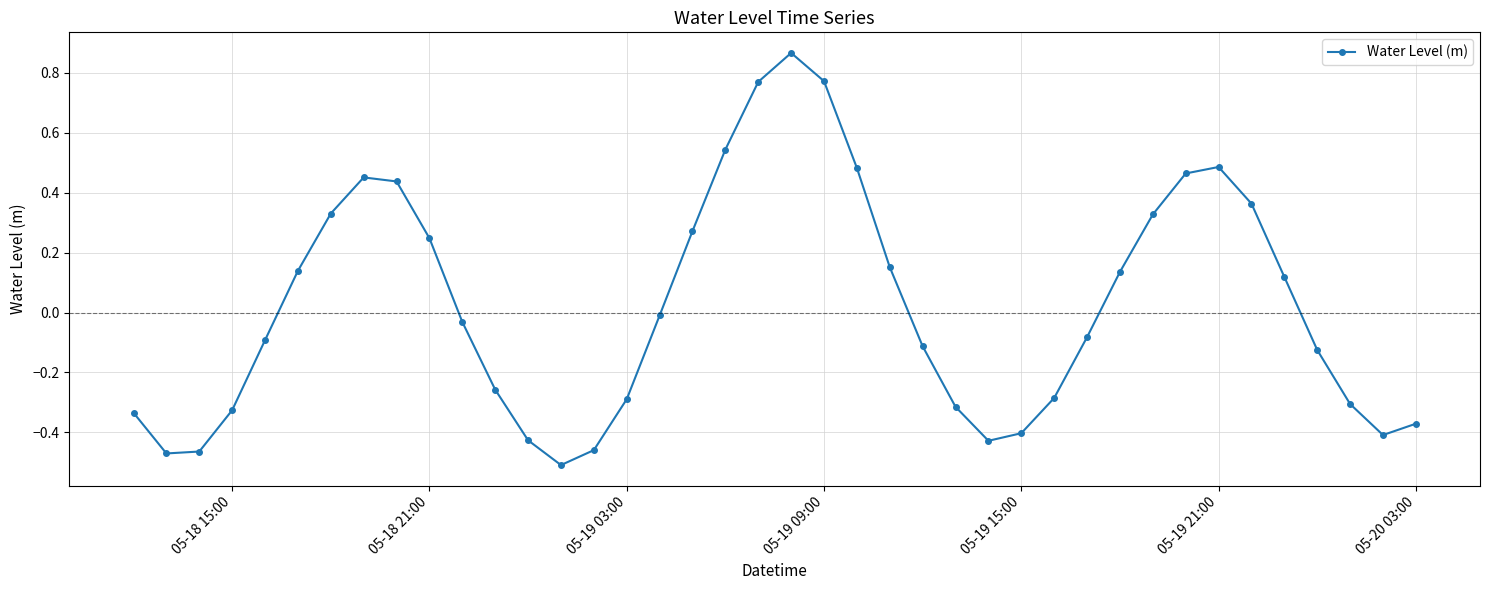

True or false: there are more than 2 points higher than both neighbors.

True